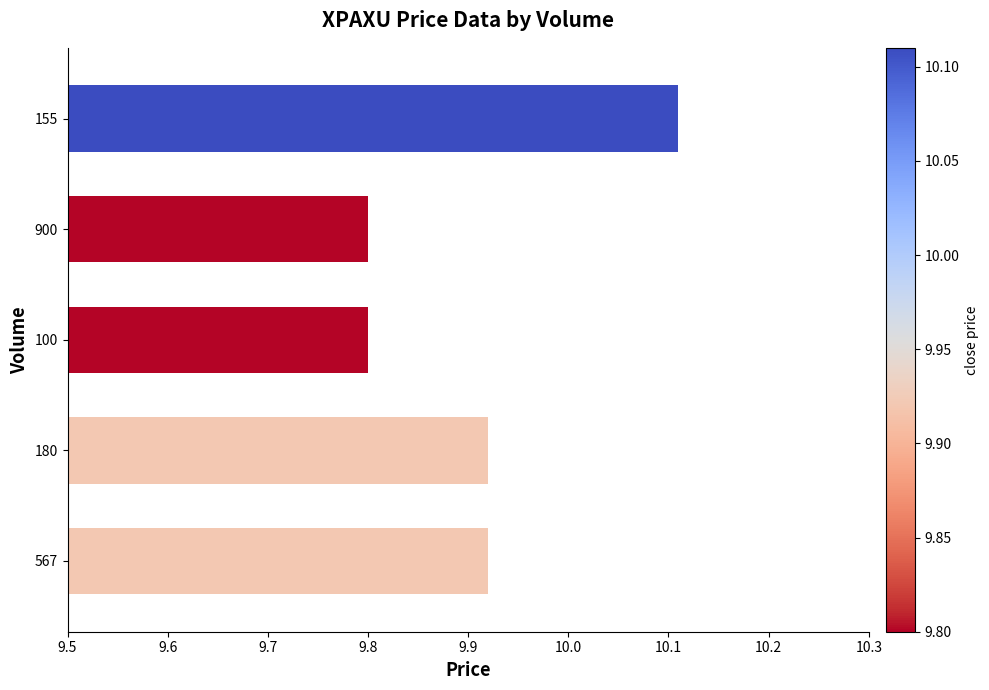

What is the change in value from 900 to 155?

+0.3